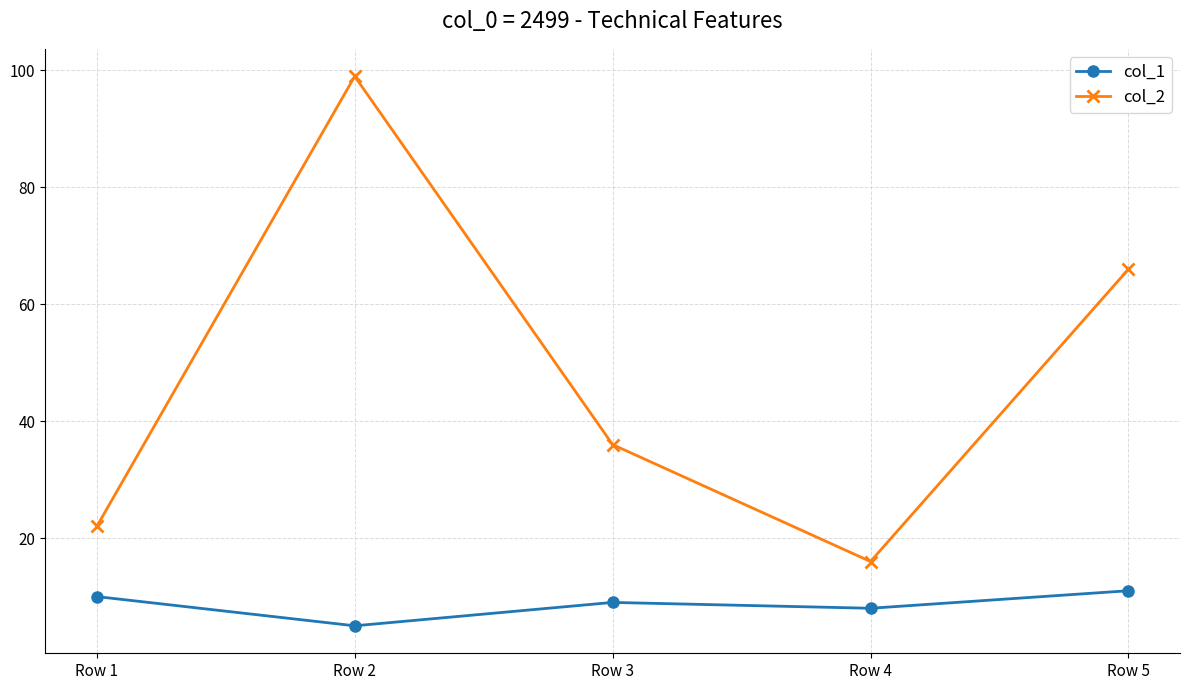

What is the difference between the highest and lowest values at Row 1?

12